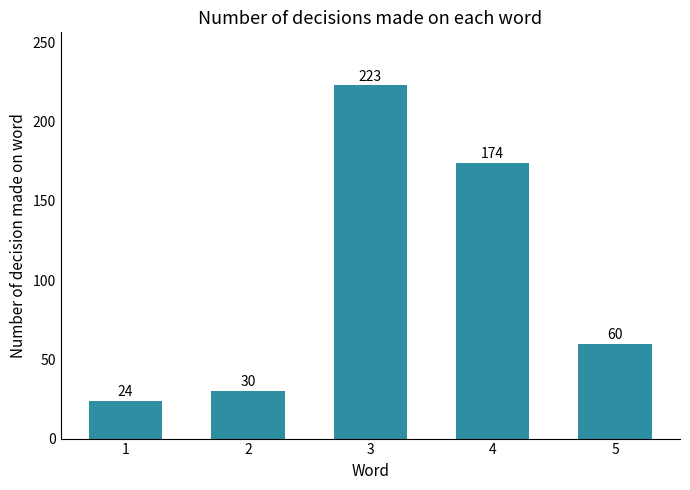

Reading right to left, transcribe all the data shown in this chart.

5=60	4=174	3=223	2=30	1=24